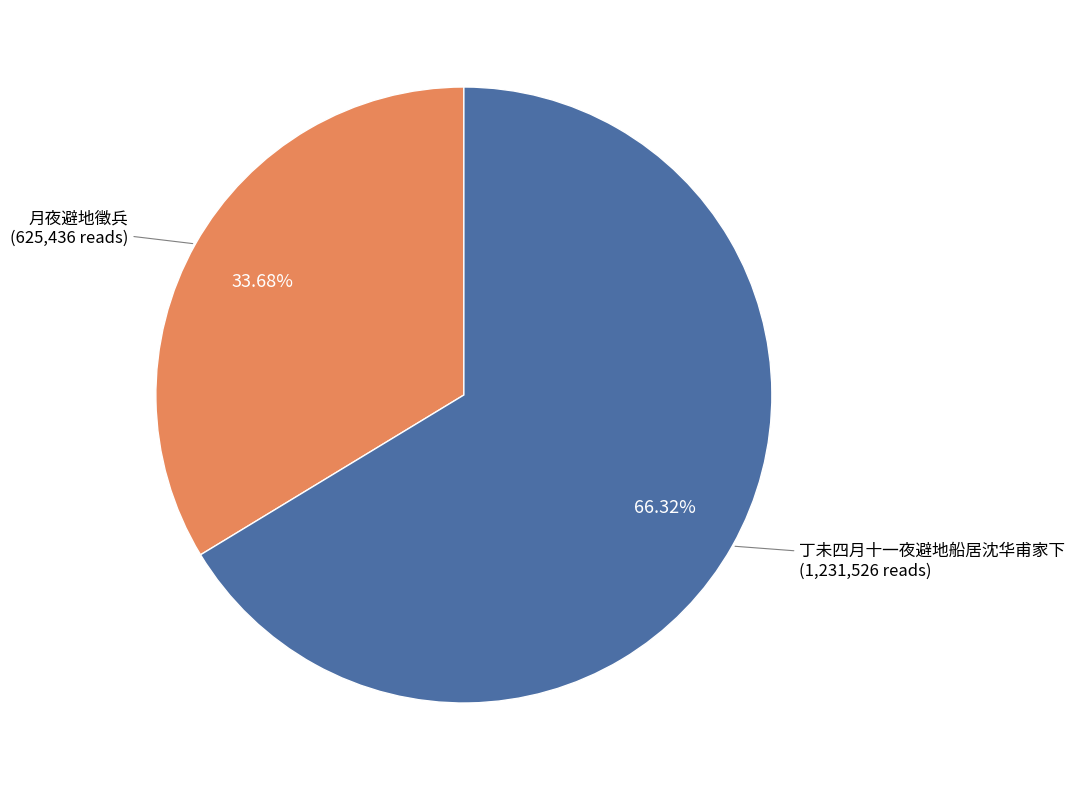

How many segments does this pie chart have?

2